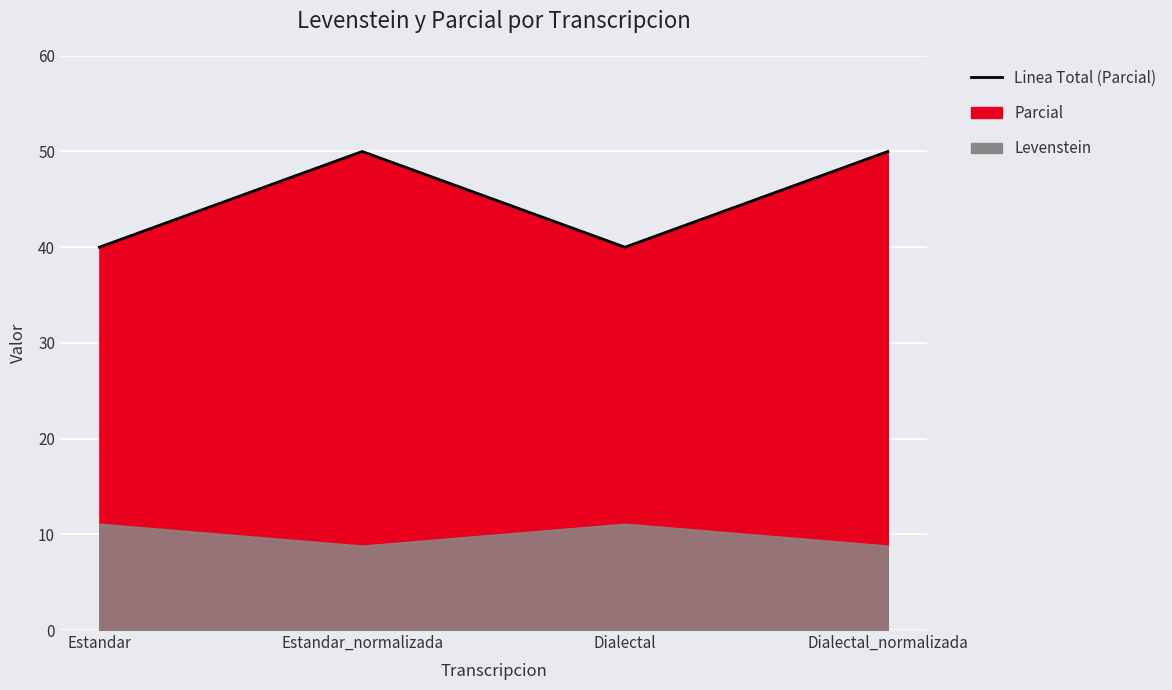

Between Dialectal and Estandar_normalizada, which is larger?

Estandar_normalizada